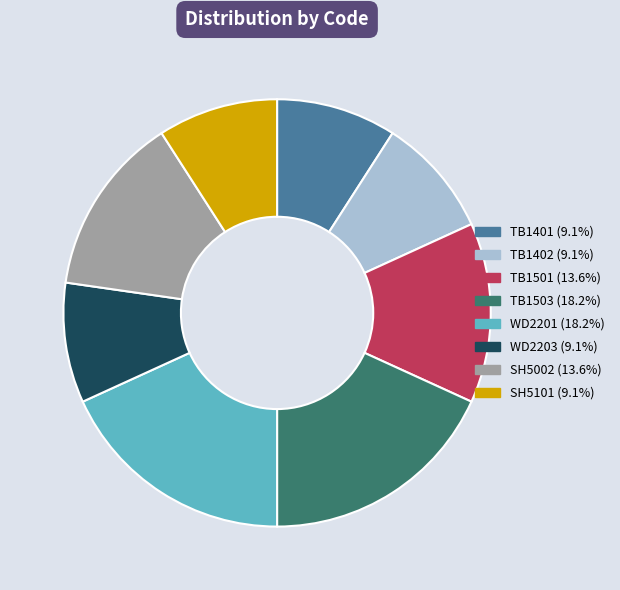

What is the ratio of the value at TB1402 to the value at TB1401?

1.0